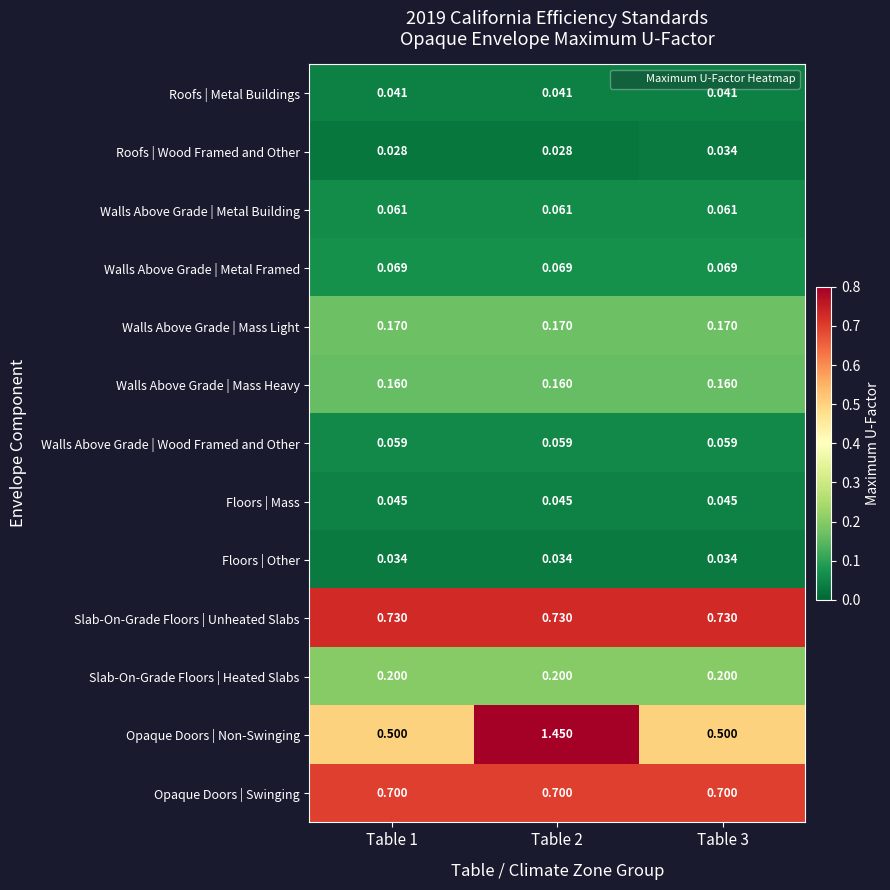

Rank the series at Table 1 from lowest to highest value.

Roofs | Wood Framed and Other, Floors | Other, Roofs | Metal Buildings, Floors | Mass, Walls Above Grade | Wood Framed and Other, Walls Above Grade | Metal Building, Walls Above Grade | Metal Framed, Walls Above Grade | Mass Heavy, Walls Above Grade | Mass Light, Slab-On-Grade Floors | Heated Slabs, Opaque Doors | Non-Swinging, Opaque Doors | Swinging, Slab-On-Grade Floors | Unheated Slabs